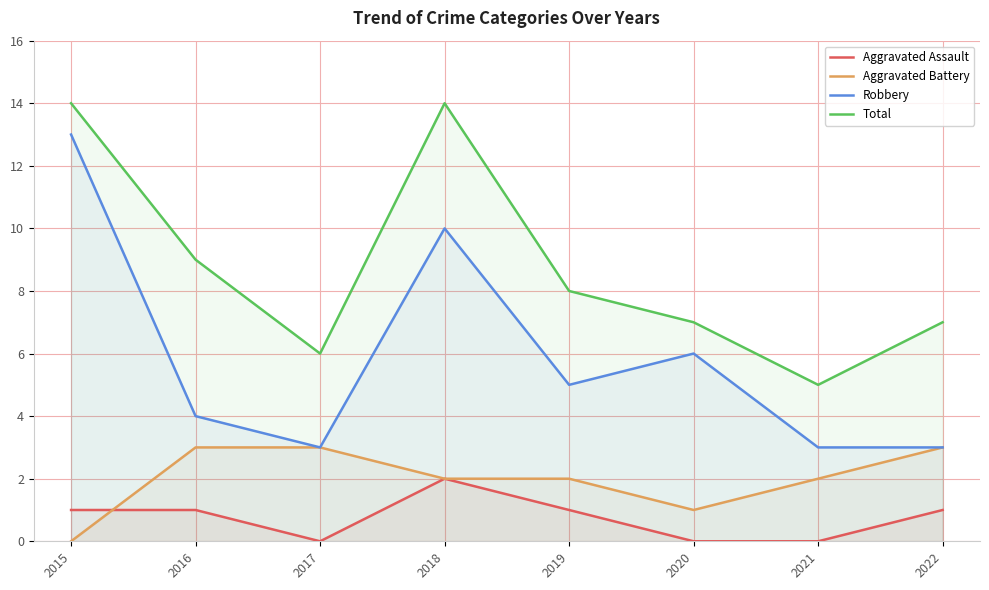

What are all the series names shown in the legend?

Aggravated Assault, Aggravated Battery, Robbery, Total